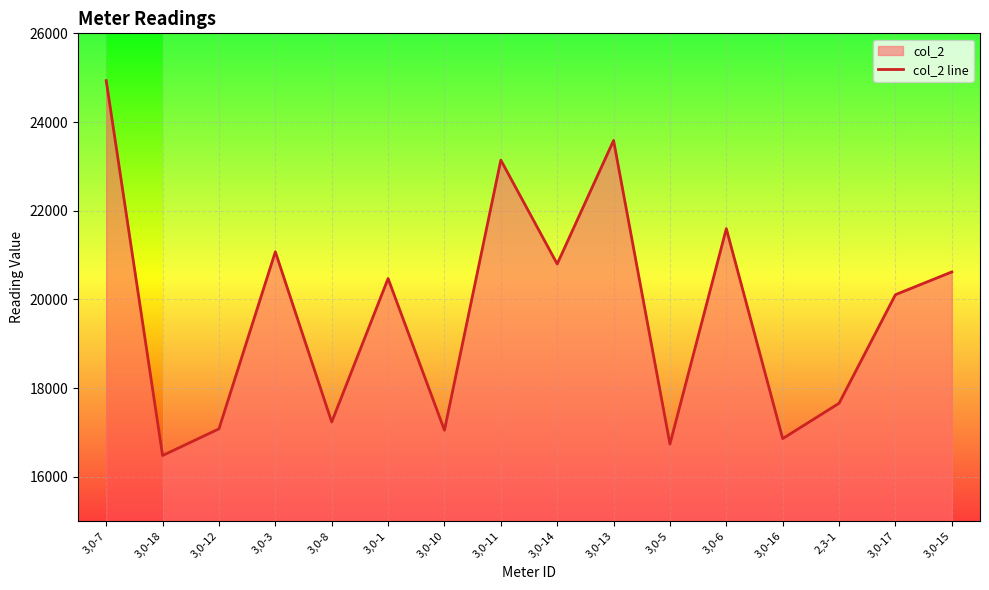

What is the difference between the second highest and minimum values?

7102